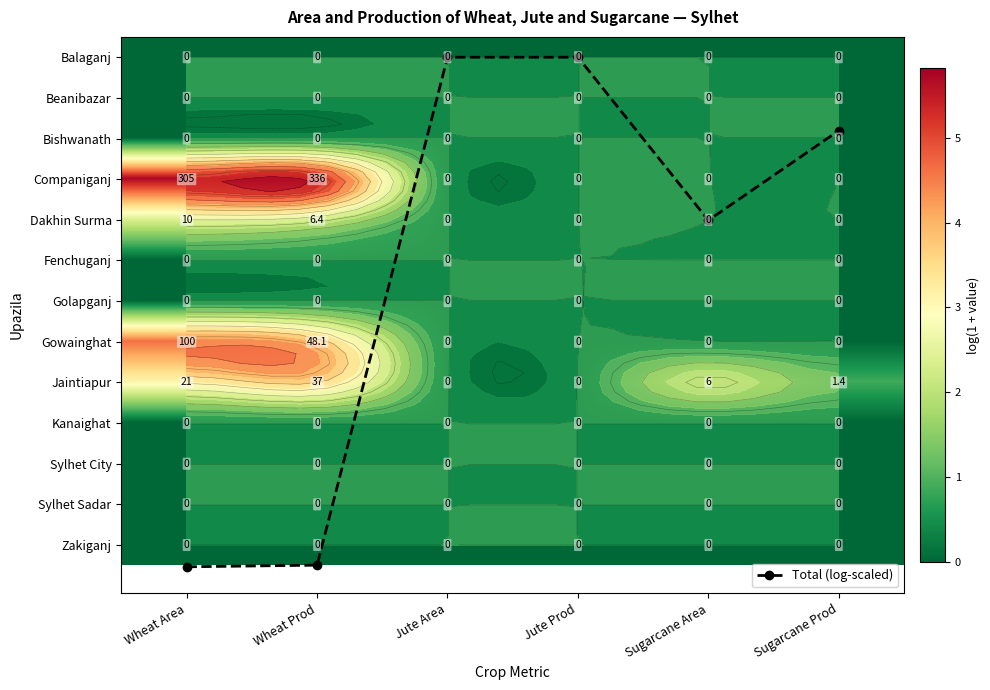

Between Sugarcane Area and Sugarcane Prod, which is larger?

Sugarcane Area